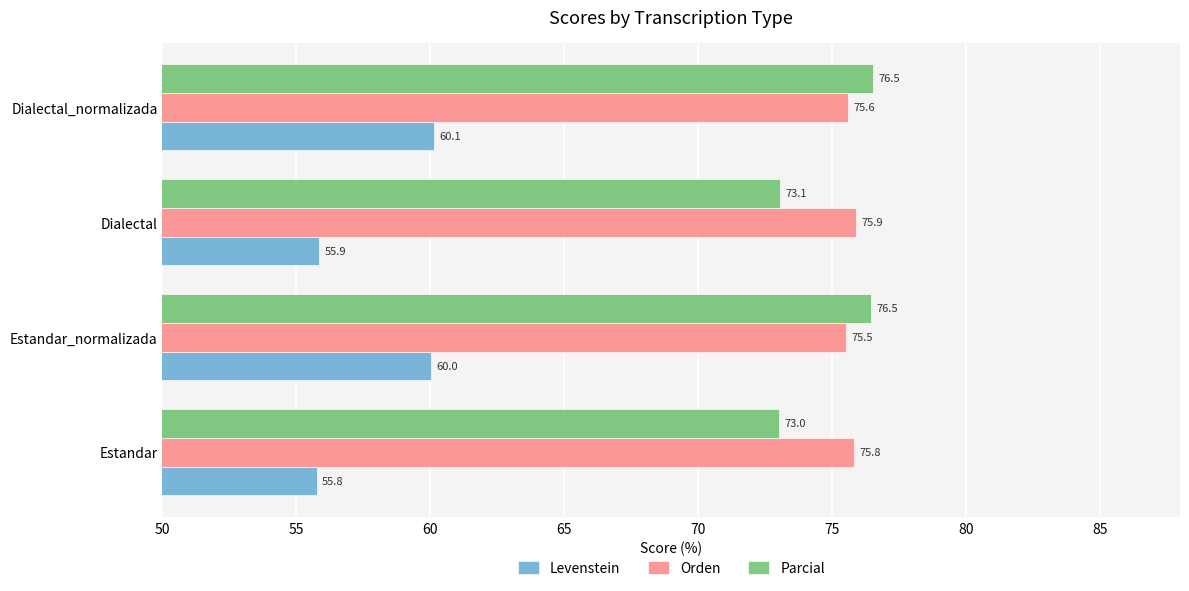

Count the Orden values in the range 75 to 76.

4